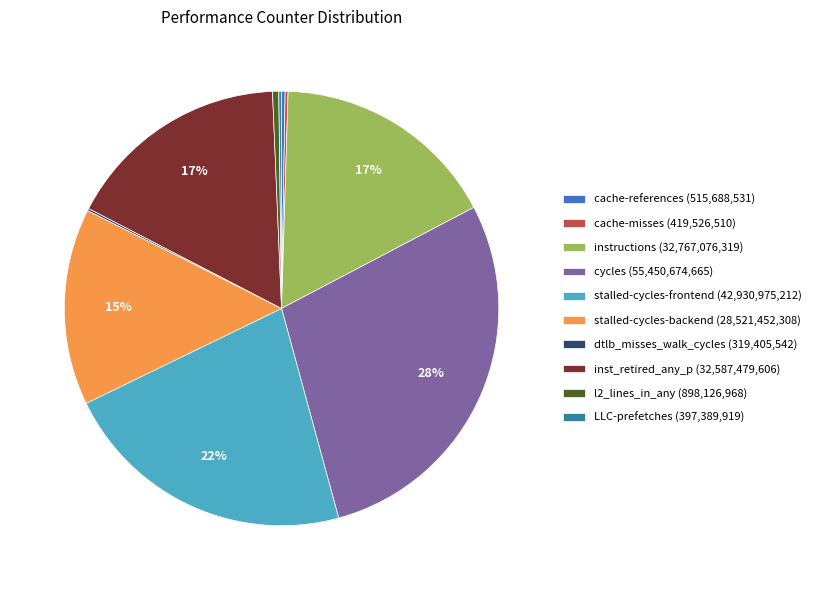

True or false: instructions accounts for 17% of the total.

True